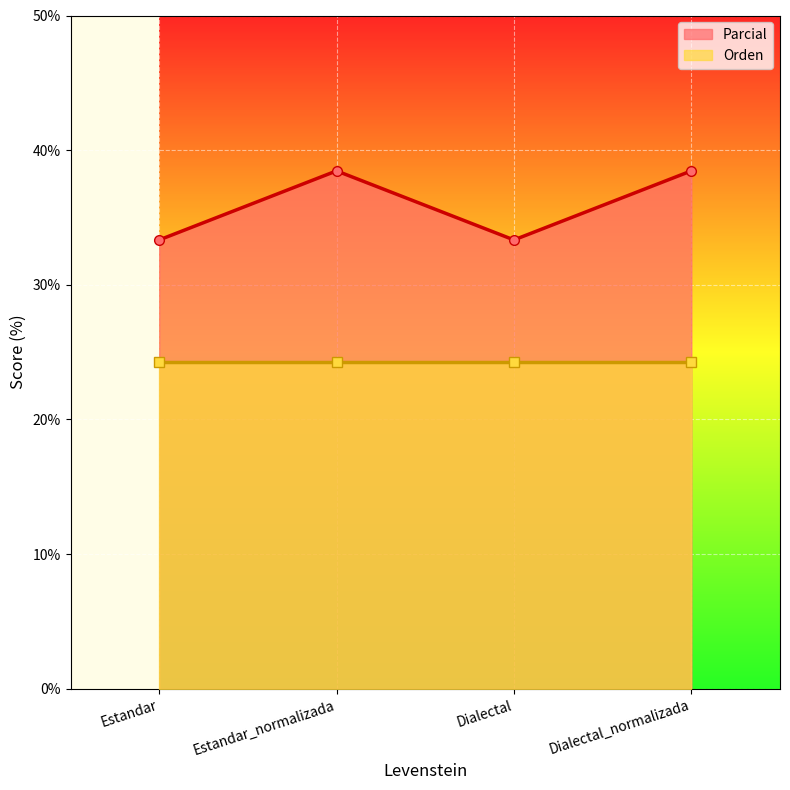

List the series in order of their overall mean, highest first.

Parcial_line, Orden_line